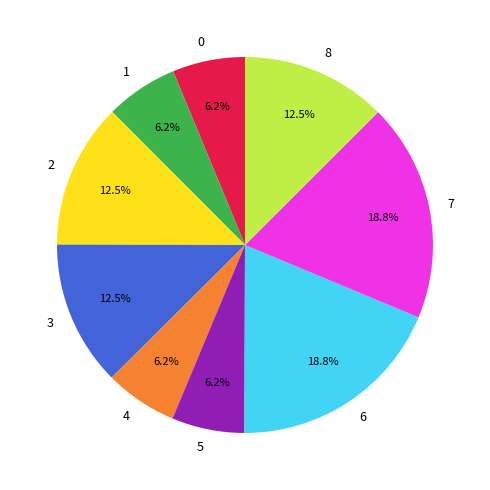

Combined, what portion of the pie is 0 and 3?

18.7%